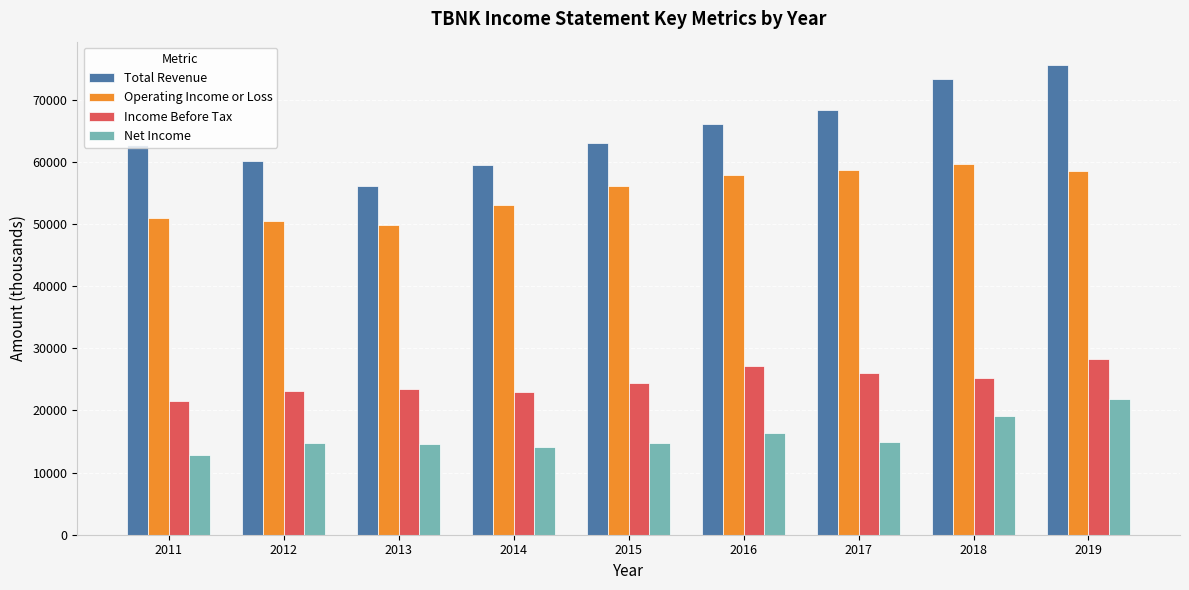

Is the value of Operating Income or Loss at 2015 greater than the value of Income Before Tax at 2012?

Yes